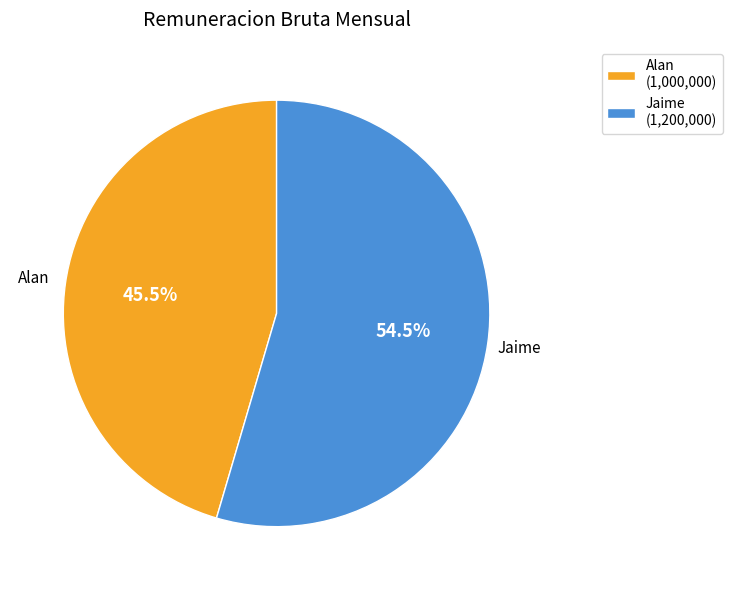

Which category accounts for the majority?

Jaime